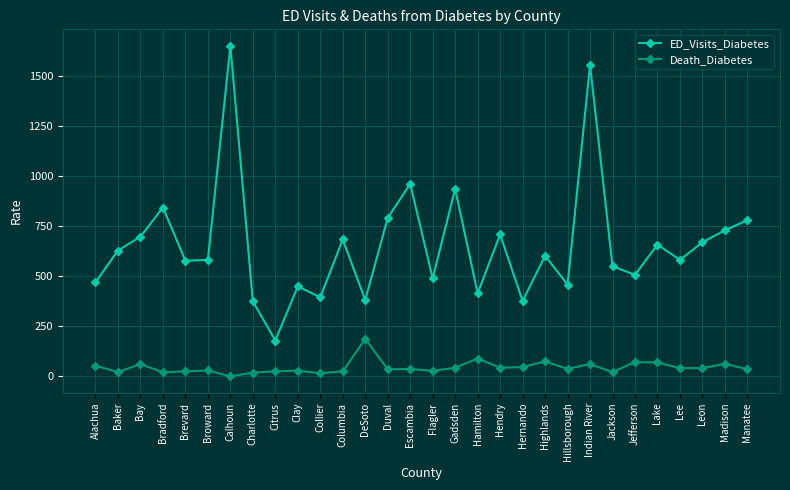

What is the label of the 5th point from the right?

Lake